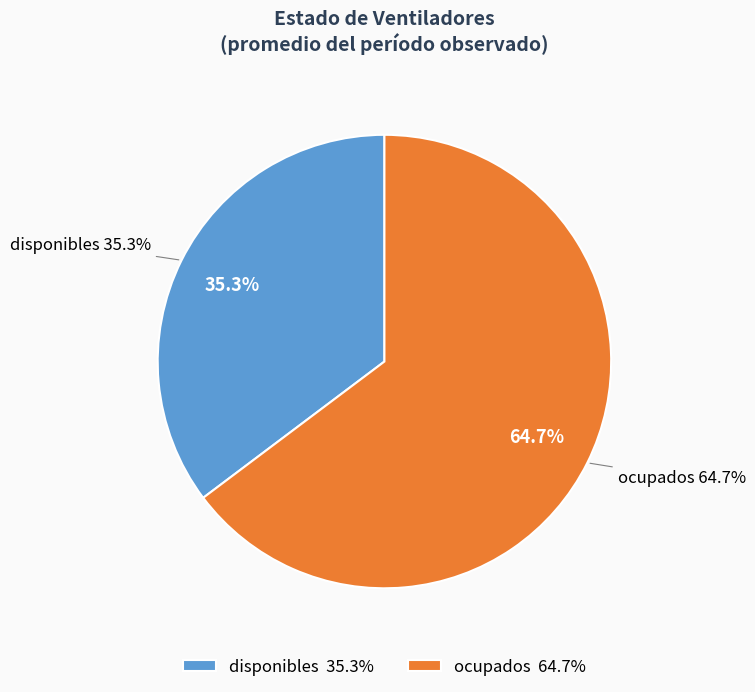

The disponibles slice represents 26% of the pie. True or false?

False